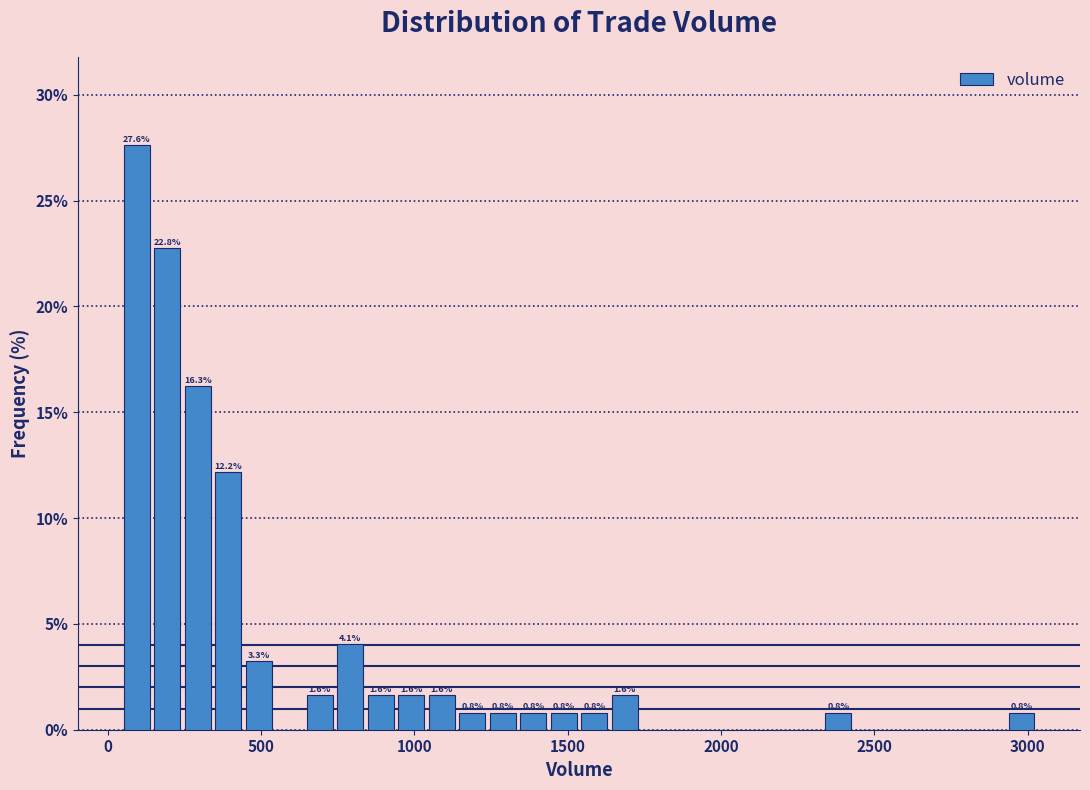

Around what value on the x-axis is the tallest bar? Give the approximate position of its centre, as read against the axis.

100